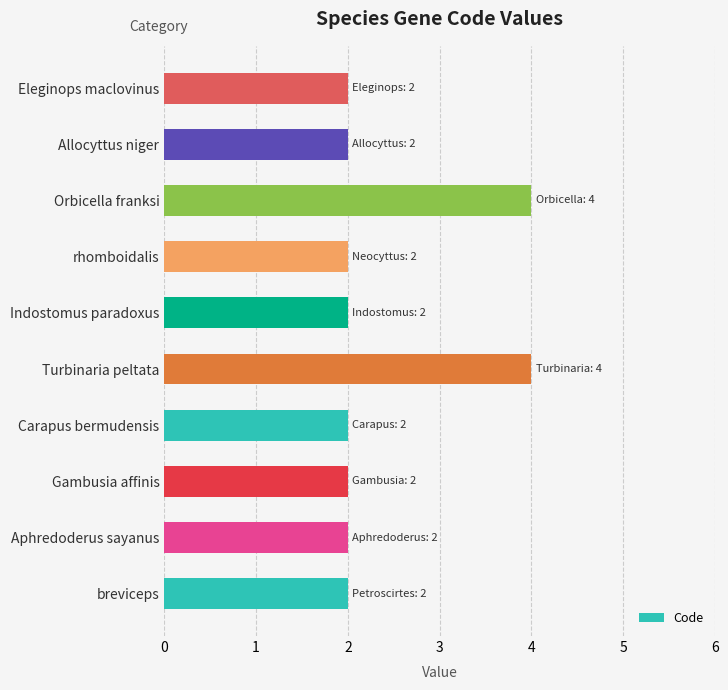

The value at Carapus bermudensis is 2. True or false?

True